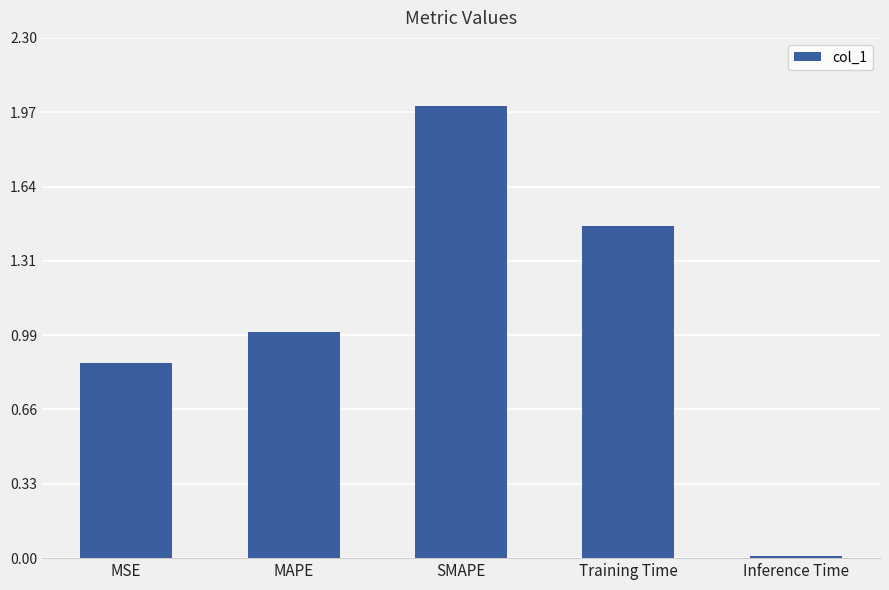

Rank the categories by value from lowest to highest.

Inference Time, MSE, MAPE, Training Time, SMAPE